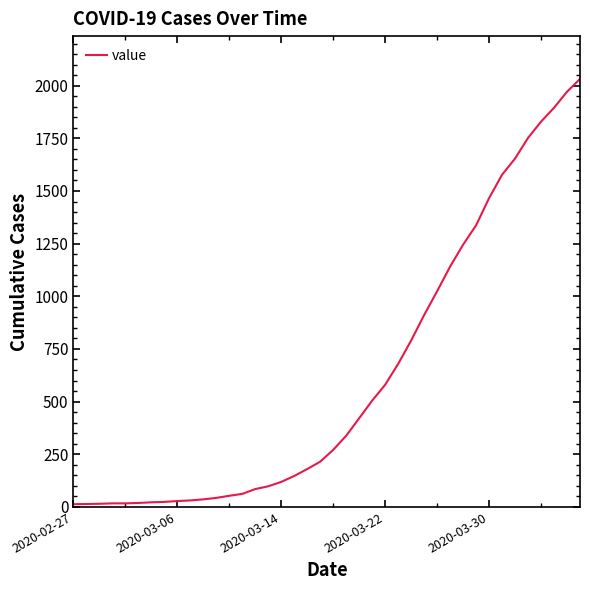

What is the difference between the maximum and minimum values?

2019